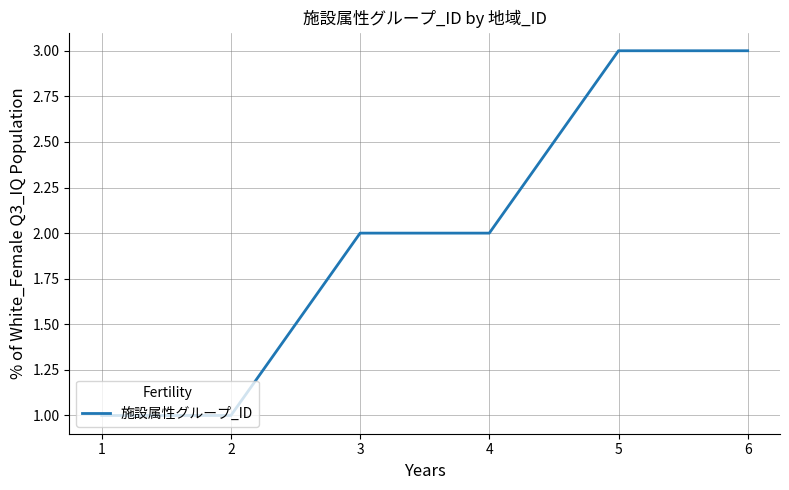

What is the greatest value displayed?

3